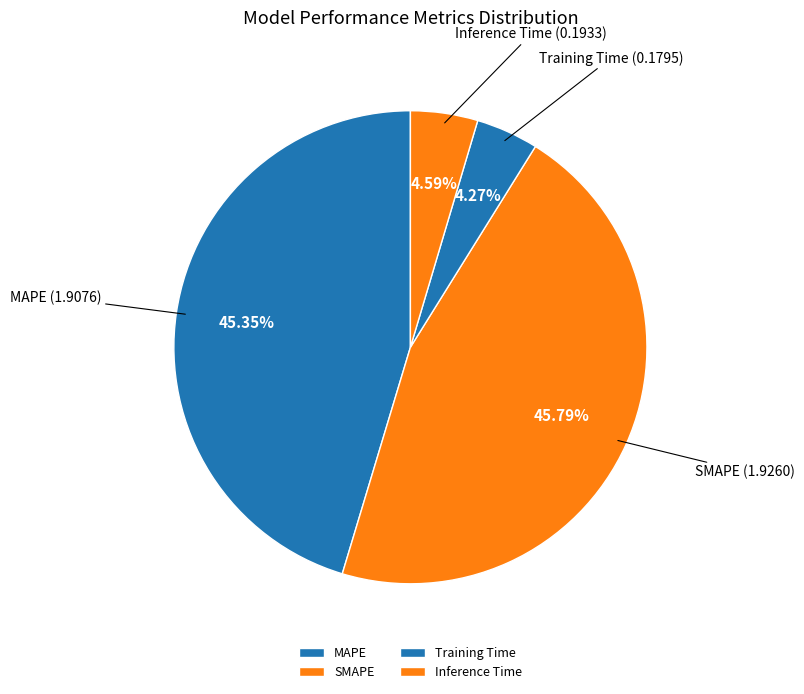

To the nearest percent, what is the average slice percentage?

25%